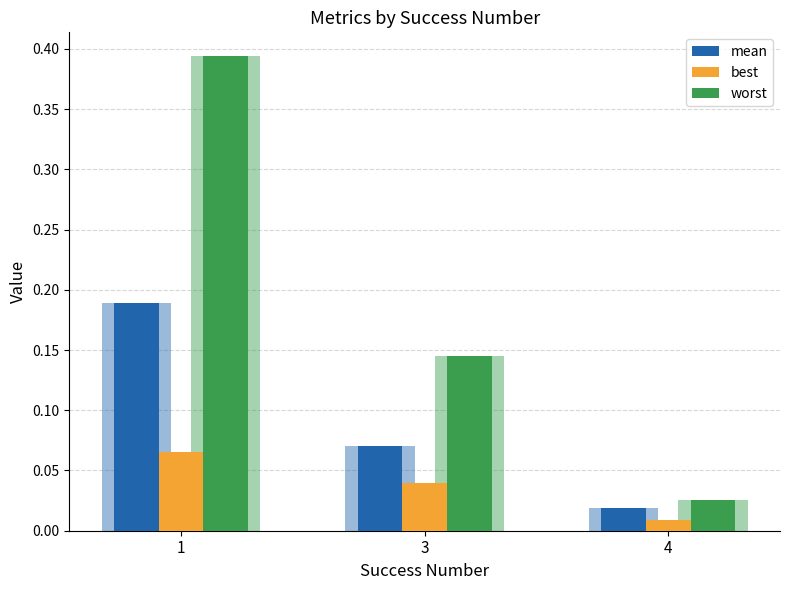

At how many categories does at least one series exceed 0?

3